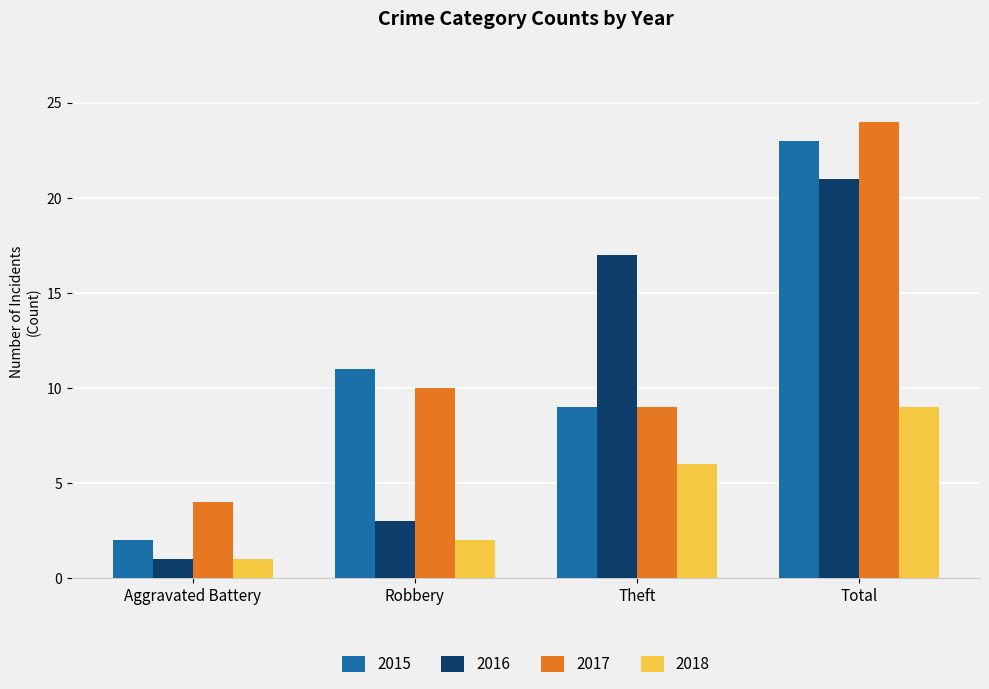

What is the difference between the second highest and second lowest values in the 2017 series?

1